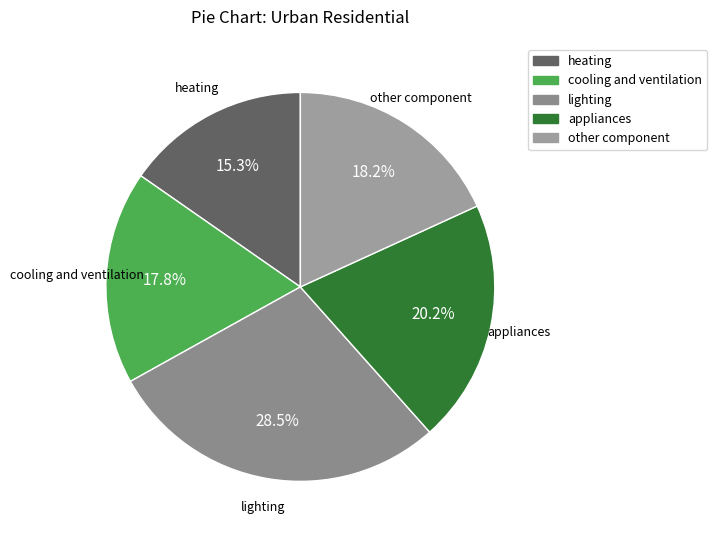

Is there a majority slice in this chart?

No